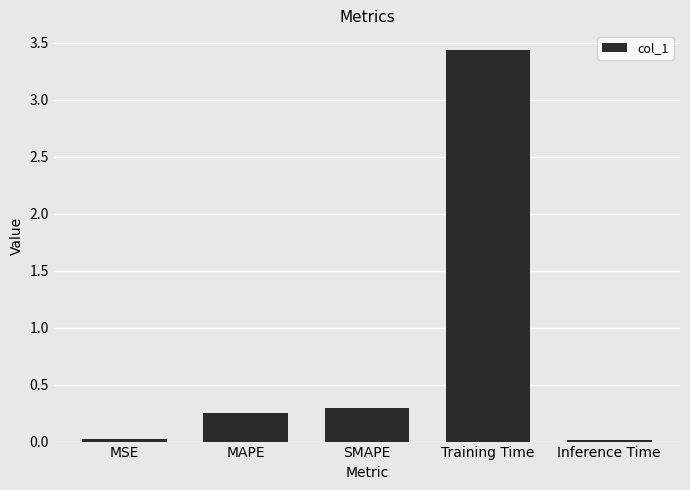

How many data points does each series have?

5